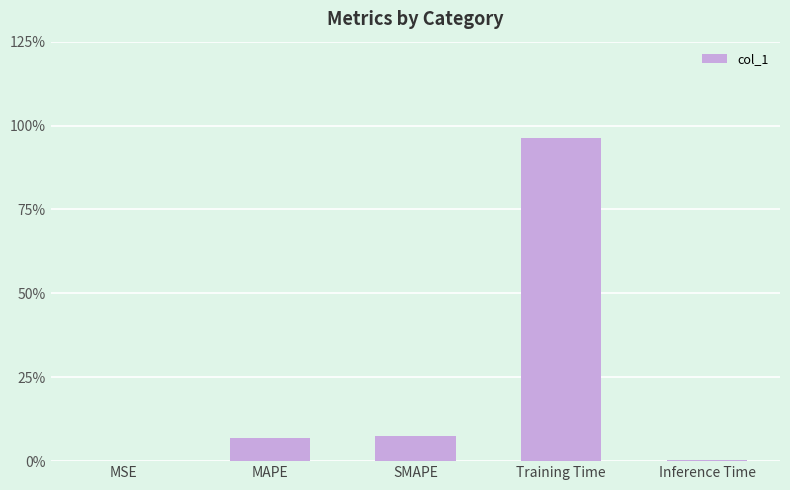

At which category does the chart reach its peak across all series?

Training Time